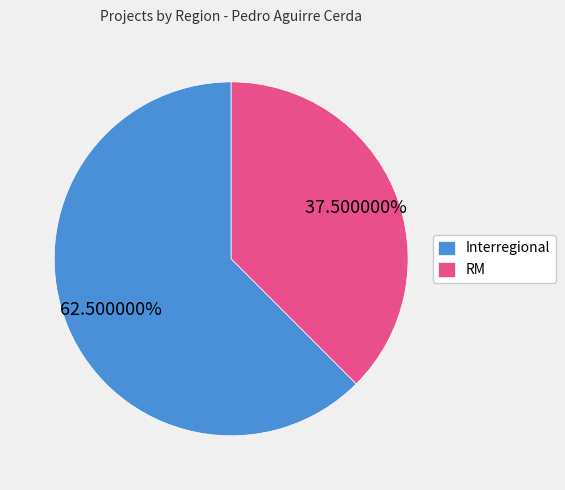

What is the largest slice in the pie chart?

Interregional